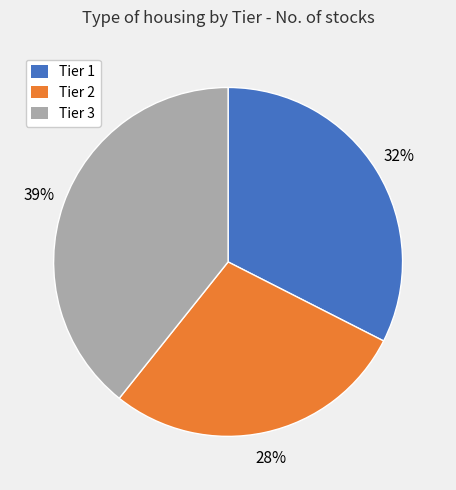

To the nearest percent, what percentage of the pie is Tier 3?

39%